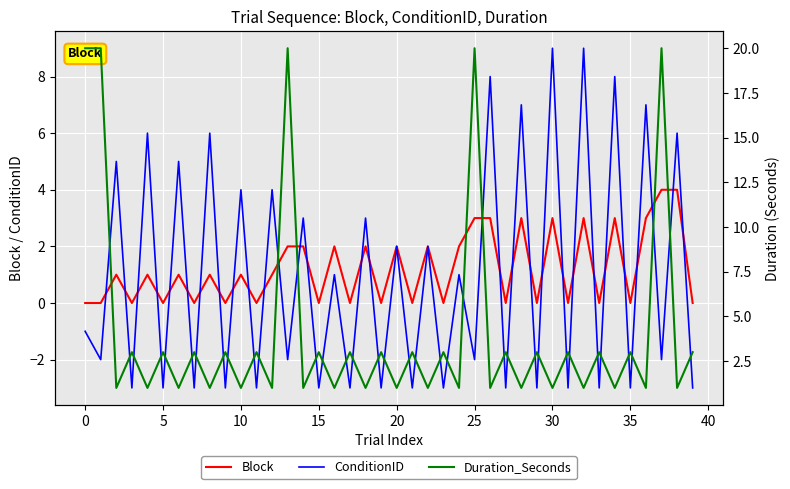

What is the maximum value for Block?

4